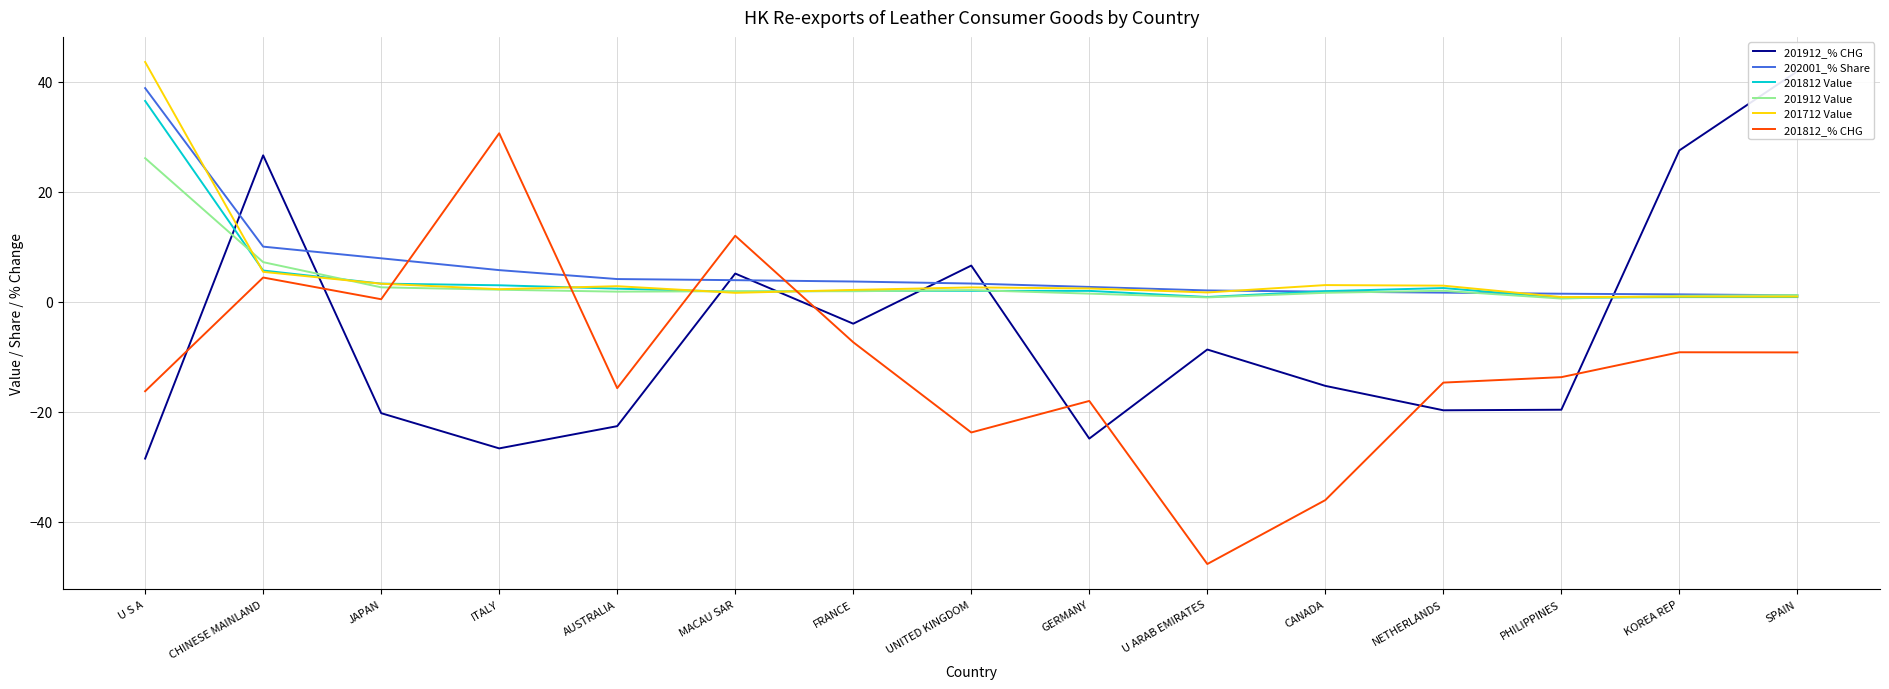

What is the difference between the maximum and second lowest values in the 201912 Value series?

25.3